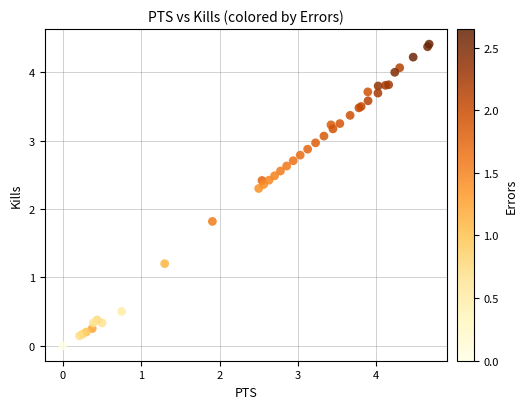

What Y value in the scatter plot is closest to 2?

1.8